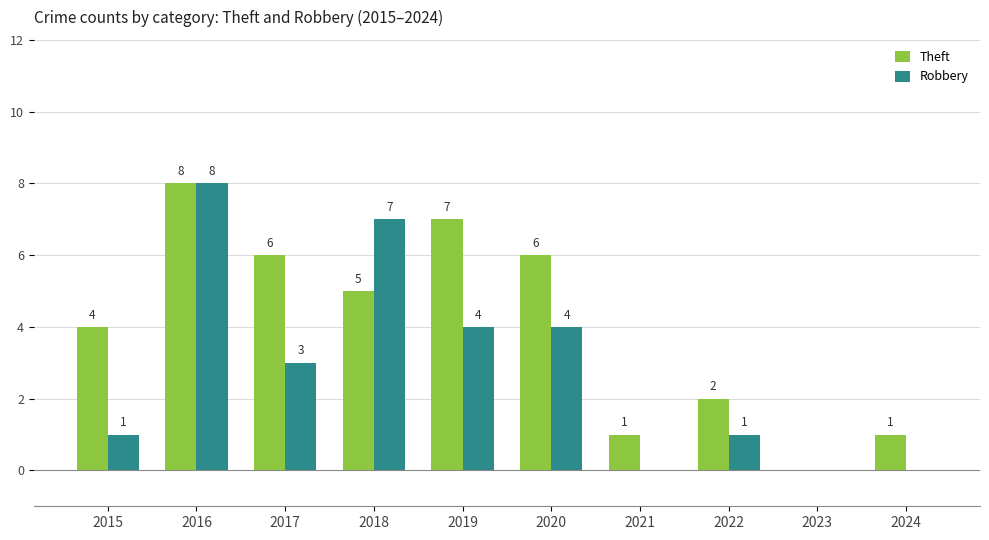

True or false: Theft has a value of 1 at 2021.

True